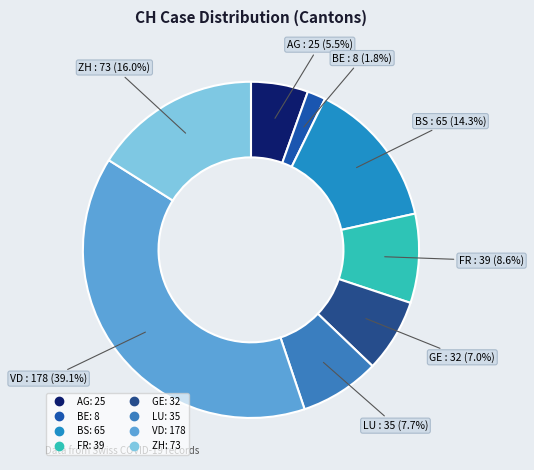

How many segments does this pie chart have?

8